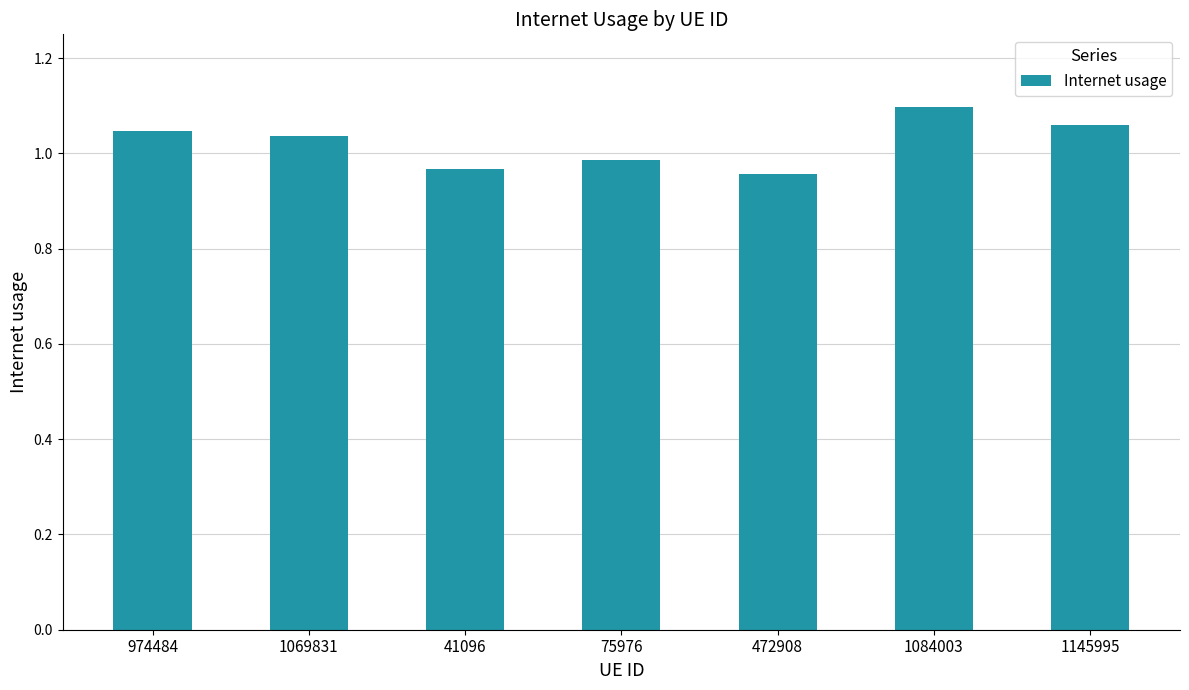

Between 472908 and 1145995, which is larger?

1145995